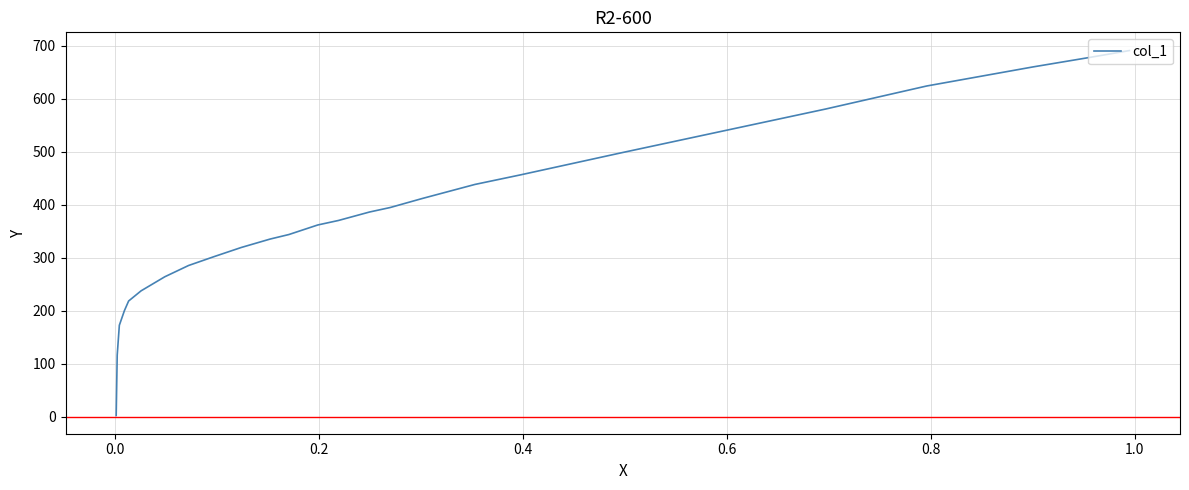

What is the minimum value shown in the chart?

2.7